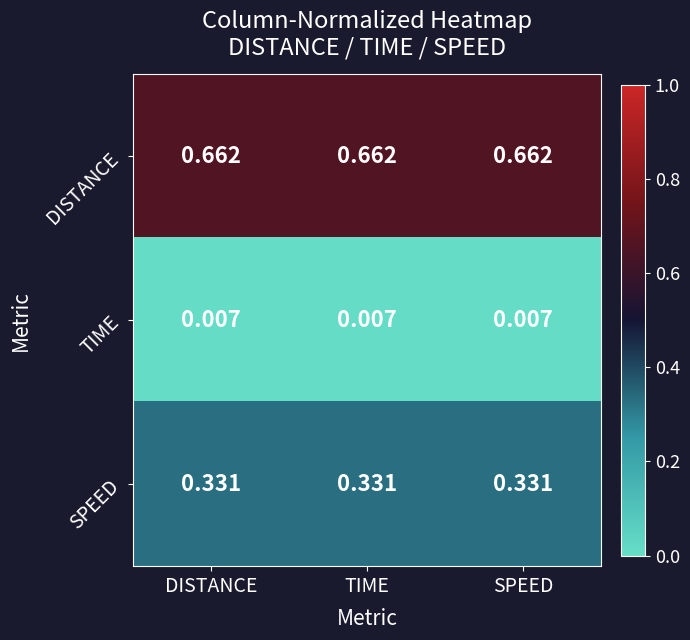

Which series has the largest total across all categories?

DISTANCE